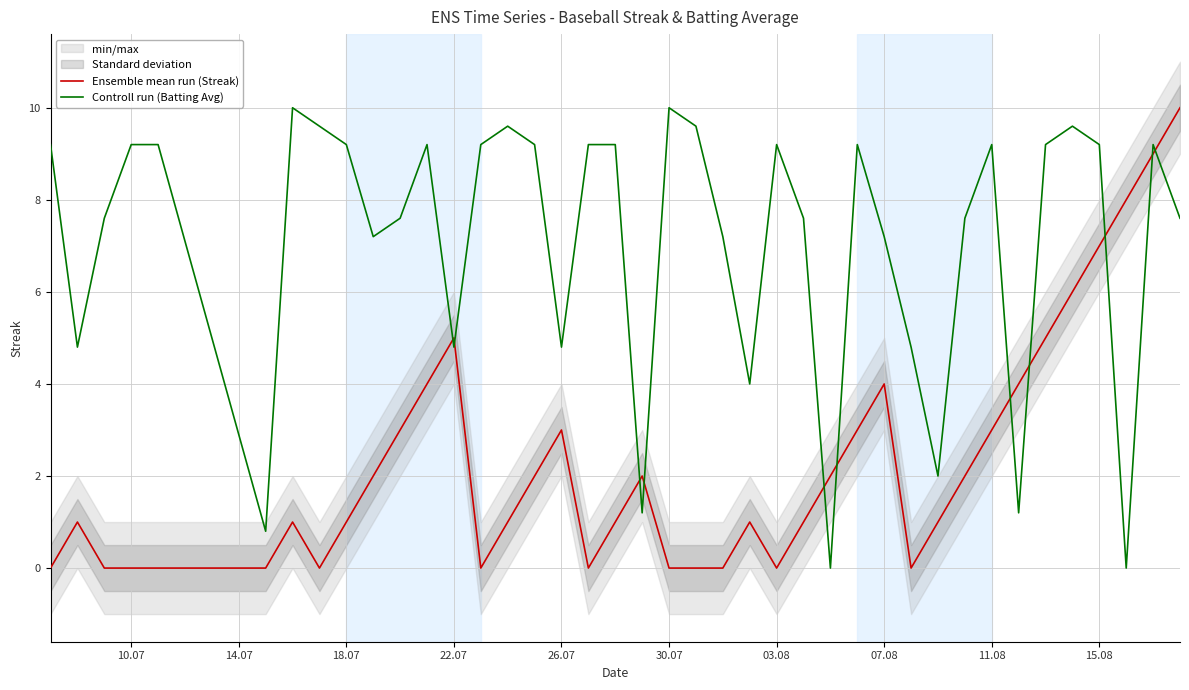

The value of Controll run (Batting Avg) at 30.07 is 10.0. True or false?

True